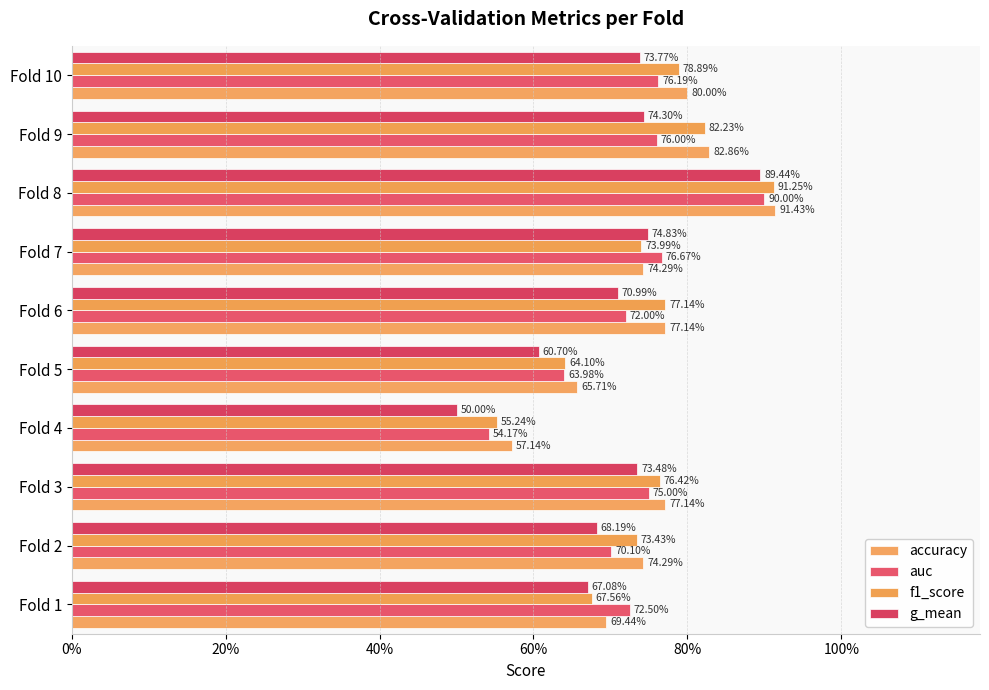

Reading left to right, list all the values displayed in this chart.

accuracy: 0.7	0.7	0.8	0.6	0.7	0.8	0.7	0.9	0.8	0.8
auc: 0.7	0.7	0.8	0.5	0.6	0.7	0.8	0.9	0.8	0.8
f1_score: 0.7	0.7	0.8	0.6	0.6	0.8	0.7	0.9	0.8	0.8
g_mean: 0.7	0.7	0.7	0.5	0.6	0.7	0.7	0.9	0.7	0.7